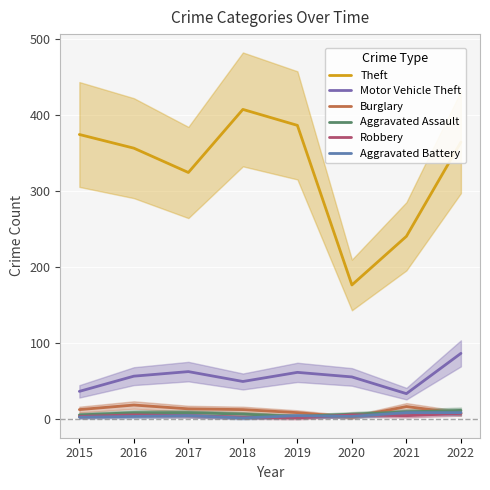

Count the Robbery values in the range 4 to 6.

5